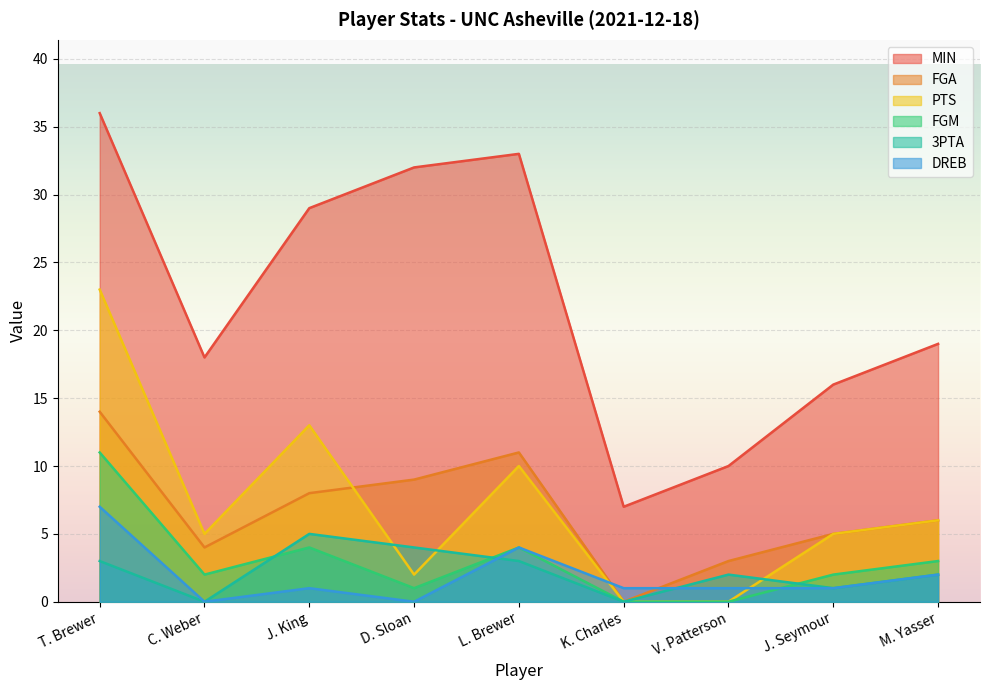

What is the average value of the FGA series?

7